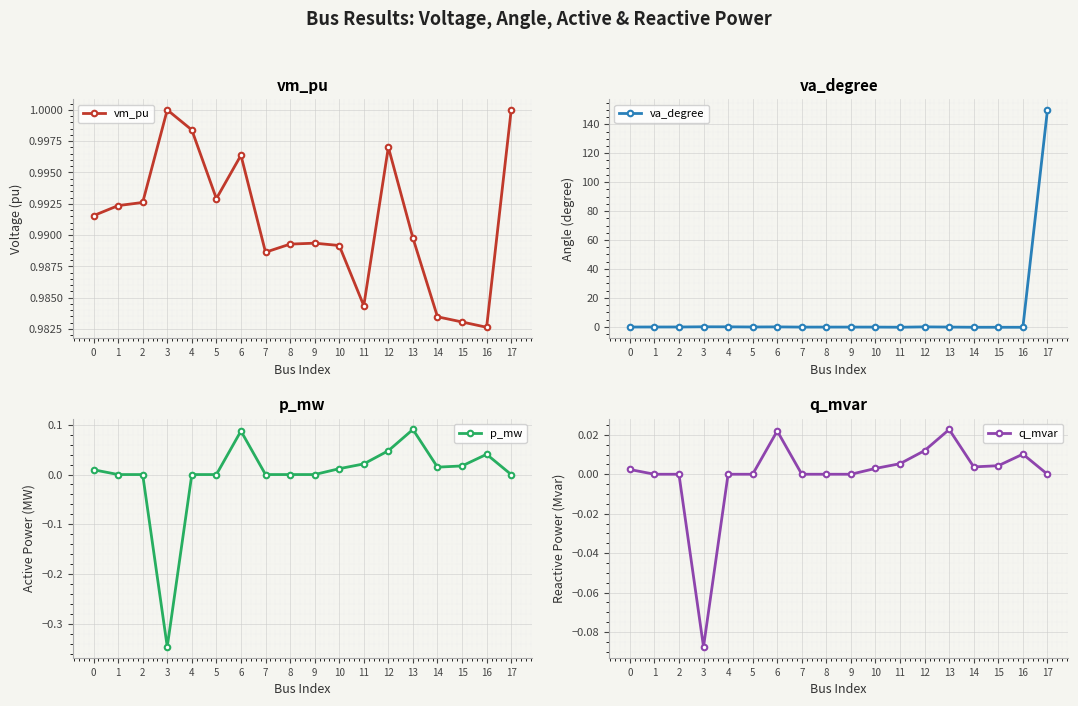

Reading right to left, extract all data points from this chart.

vm_pu: 1.0	1.0	1.0	1.0	1.0	1.0	1.0	1.0	1.0	1.0	1.0	1.0	1.0	1.0	1.0	1.0	1.0	1.0
va_degree: 150.0	-0.3	-0.3	-0.3	-0.2	-0.1	-0.3	-0.2	-0.2	-0.2	-0.2	-0.1	-0.1	-0.0	0.0	-0.1	-0.1	-0.2
p_mw: 0.0	0.0	0.0	0.0	0.1	0.0	0.0	0.0	0.0	0.0	0.0	0.1	0.0	0.0	-0.3	0.0	0.0	0.0
q_mvar: 0.0	0.0	0.0	0.0	0.0	0.0	0.0	0.0	0.0	0.0	0.0	0.0	0.0	0.0	-0.1	0.0	0.0	0.0